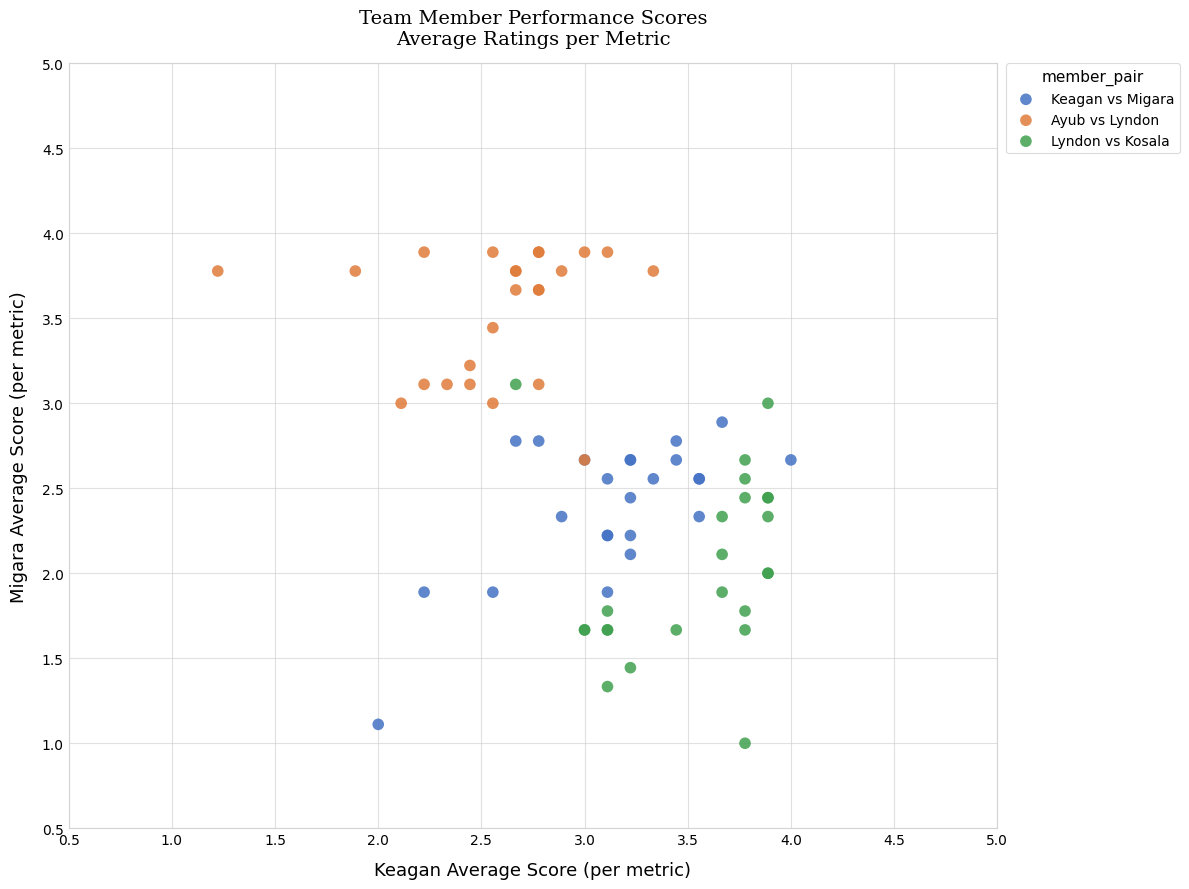

Which series has the largest Y range (max minus min)?

Lyndon vs Kosala